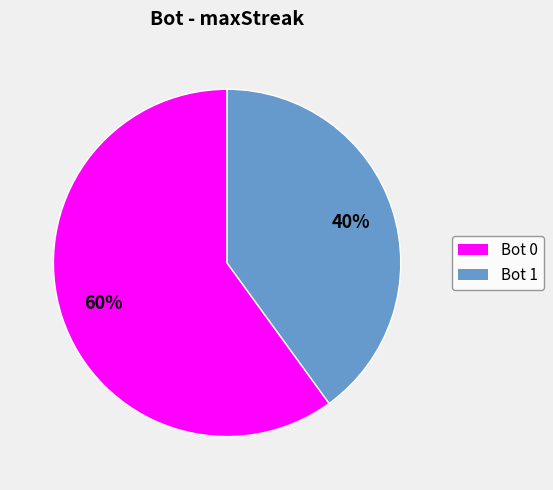

Does any single category account for the majority?

Yes